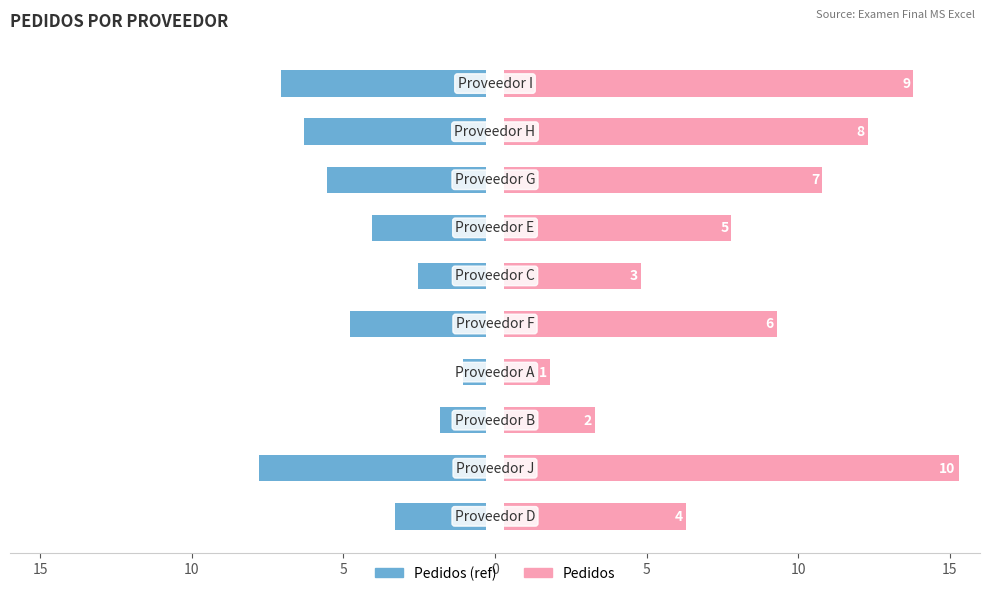

Is the value of Pedidos (ref) at 8 greater than the value of Pedidos at 8?

No